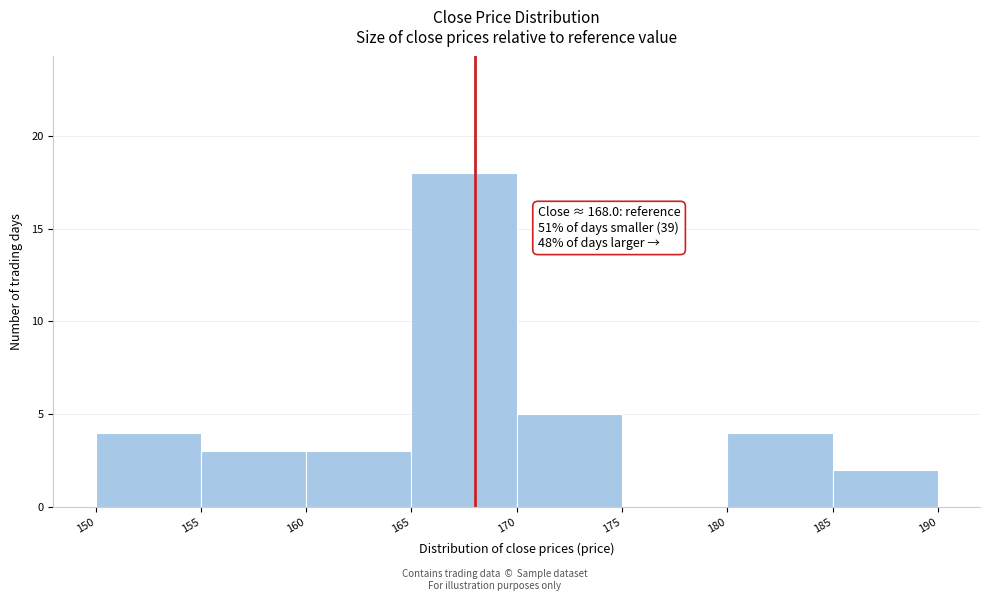

Over which range of the x-axis is the bar tallest?

165 to 170